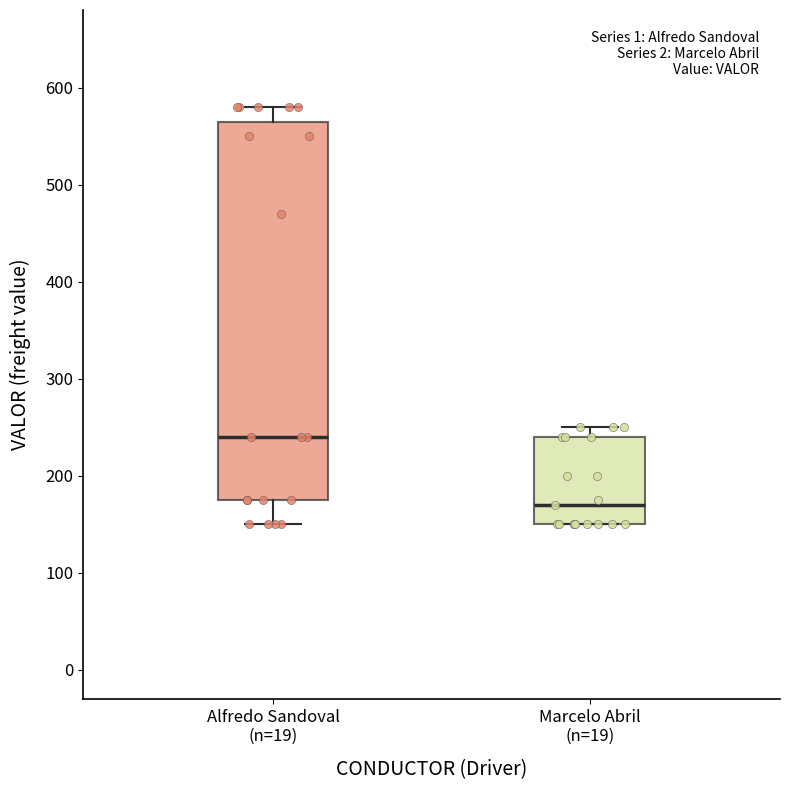

Reading left to right, read every box against the y-axis: the position of its median line, the range the box covers, and the ends of its whiskers. The values are not printed on the chart, so give them approximately, as read against the axis.

Alfredo Sandoval (n=19): median 240, box 180 to 570, whiskers 150 to 580
Marcelo Abril (n=19): median 170, box 150 to 240, whiskers 150 to 250